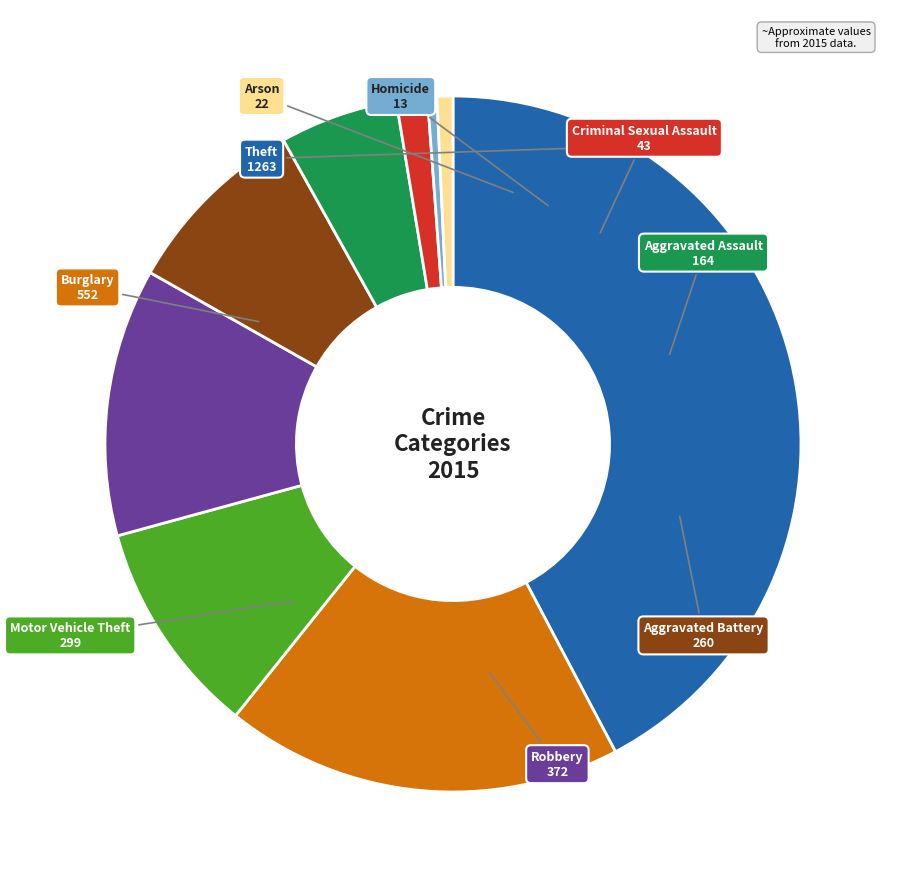

What is the largest slice in the pie chart?

Theft